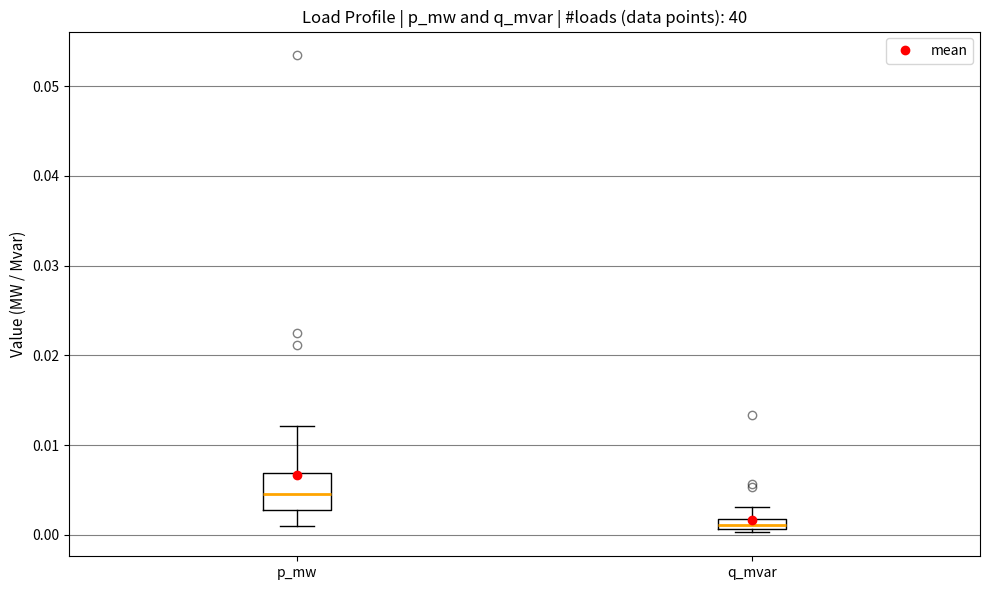

Which box has the highest median line?

p_mw